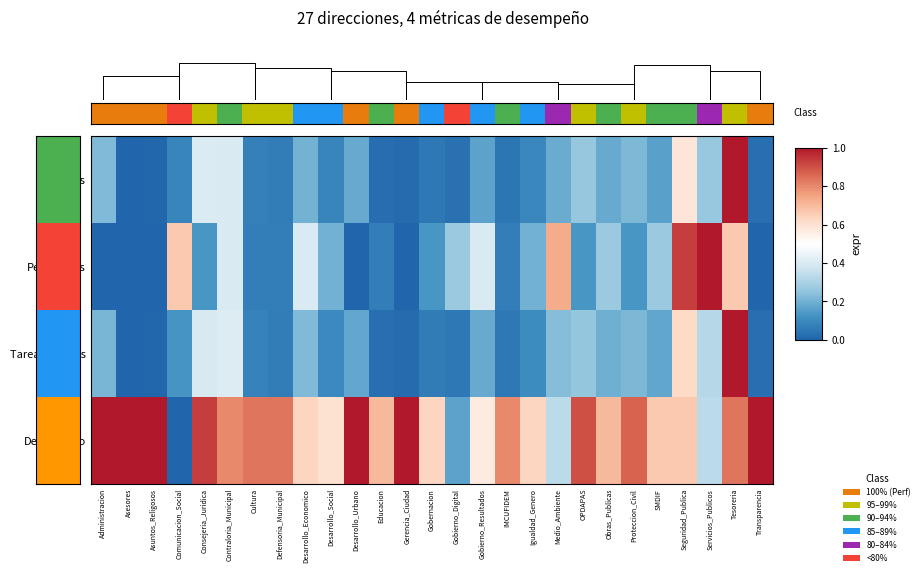

Reading right to left, list all the values displayed in this chart.

Resueltos: Transparencia=0.0	Tesoreria=1.0	Servicios_Publicos=0.3	Seguridad_Publica=0.6	SMDIF=0.2	Proteccion_Civil=0.2	Obras_Publicas=0.2	OPDAPAS=0.3	Medio_Ambiente=0.2	Igualdad_Genero=0.1	IMCUFIDEM=0.0	Gobierno_Resultados=0.2	Gobierno_Digital=0.0	Gobernacion=0.1	Gerencia_Ciudad=0.0	Educacion=0.0	Desarrollo_Urbano=0.2	Desarrollo_Social=0.1	Desarrollo_Economico=0.2	Defensoria_Municipal=0.1	Cultura=0.1	Contraloria_Municipal=0.4	Consejeria_Juridica=0.4	Comunicacion_Social=0.1	Asuntos_Religosos=0.0	Asesores=0.0	Administracion=0.2
Pendientes: Transparencia=0.0	Tesoreria=0.7	Servicios_Publicos=1.0	Seguridad_Publica=0.9	SMDIF=0.3	Proteccion_Civil=0.1	Obras_Publicas=0.3	OPDAPAS=0.1	Medio_Ambiente=0.7	Igualdad_Genero=0.2	IMCUFIDEM=0.1	Gobierno_Resultados=0.4	Gobierno_Digital=0.3	Gobernacion=0.1	Gerencia_Ciudad=0.0	Educacion=0.1	Desarrollo_Urbano=0.0	Desarrollo_Social=0.2	Desarrollo_Economico=0.4	Defensoria_Municipal=0.1	Cultura=0.1	Contraloria_Municipal=0.4	Consejeria_Juridica=0.1	Comunicacion_Social=0.7	Asuntos_Religosos=0.0	Asesores=0.0	Administracion=0.0
Tareas Totales: Transparencia=0.0	Tesoreria=1.0	Servicios_Publicos=0.3	Seguridad_Publica=0.6	SMDIF=0.2	Proteccion_Civil=0.2	Obras_Publicas=0.2	OPDAPAS=0.3	Medio_Ambiente=0.2	Igualdad_Genero=0.1	IMCUFIDEM=0.1	Gobierno_Resultados=0.2	Gobierno_Digital=0.1	Gobernacion=0.1	Gerencia_Ciudad=0.0	Educacion=0.0	Desarrollo_Urbano=0.2	Desarrollo_Social=0.1	Desarrollo_Economico=0.2	Defensoria_Municipal=0.1	Cultura=0.1	Contraloria_Municipal=0.4	Consejeria_Juridica=0.4	Comunicacion_Social=0.1	Asuntos_Religosos=0.0	Asesores=0.0	Administracion=0.2
Desempeño: Transparencia=1.0	Tesoreria=0.8	Servicios_Publicos=0.3	Seguridad_Publica=0.7	SMDIF=0.7	Proteccion_Civil=0.9	Obras_Publicas=0.7	OPDAPAS=0.9	Medio_Ambiente=0.3	Igualdad_Genero=0.6	IMCUFIDEM=0.8	Gobierno_Resultados=0.6	Gobierno_Digital=0.2	Gobernacion=0.6	Gerencia_Ciudad=1.0	Educacion=0.7	Desarrollo_Urbano=1.0	Desarrollo_Social=0.6	Desarrollo_Economico=0.6	Defensoria_Municipal=0.8	Cultura=0.8	Contraloria_Municipal=0.8	Consejeria_Juridica=0.9	Comunicacion_Social=0.0	Asuntos_Religosos=1.0	Asesores=1.0	Administracion=1.0